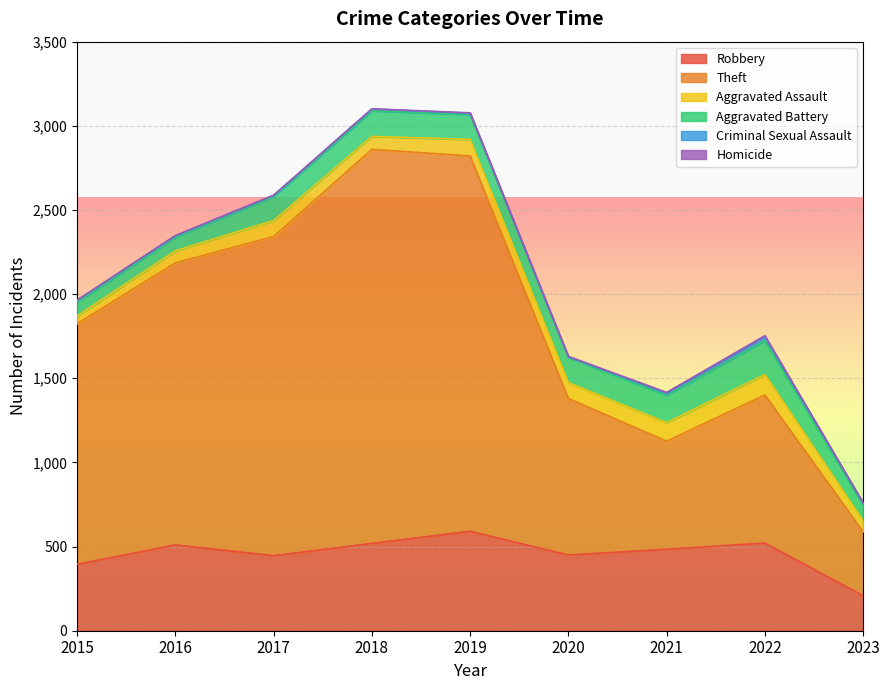

What value does the Homicide series have at 2017?

1